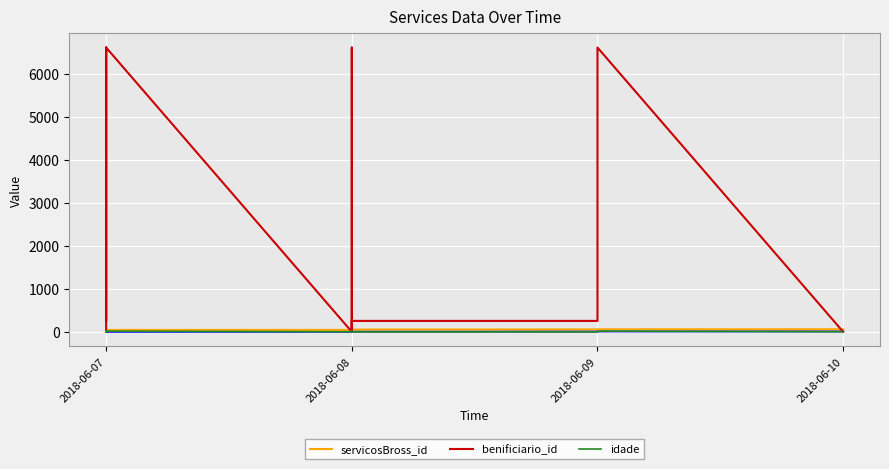

The idade series shows 2 at 2018-06-08. True or false?

False